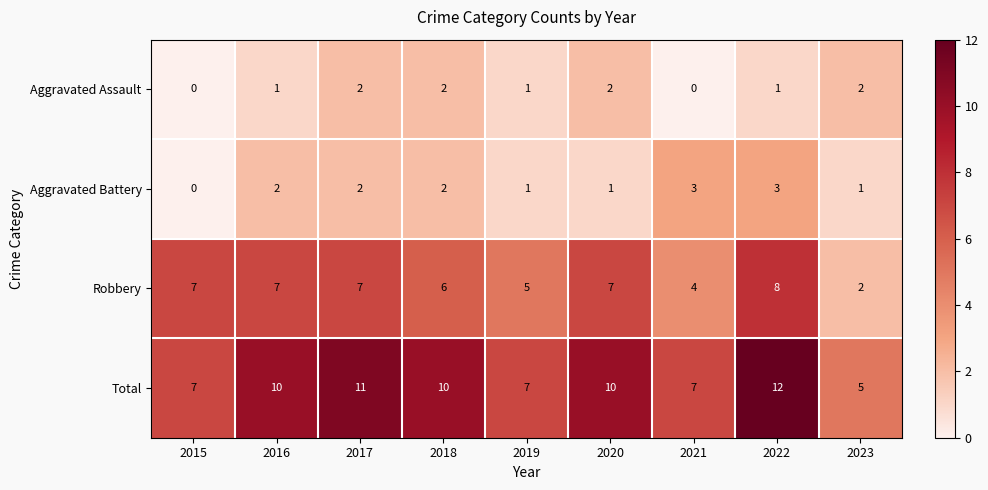

Read the Robbery value at 2016.

7